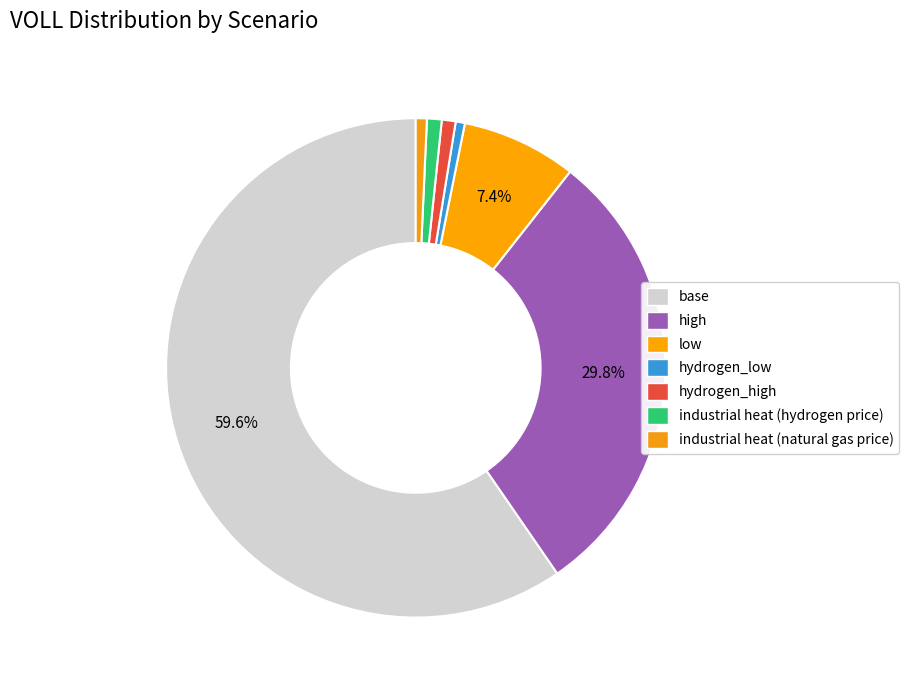

Which category accounts for the majority?

base